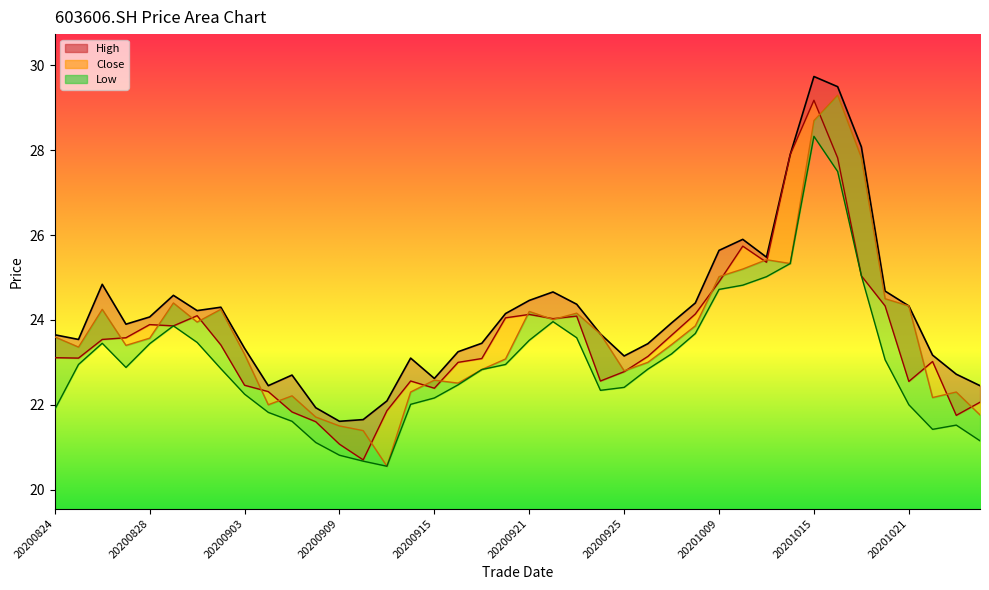

Which category has the lowest value in the low series?

20200911